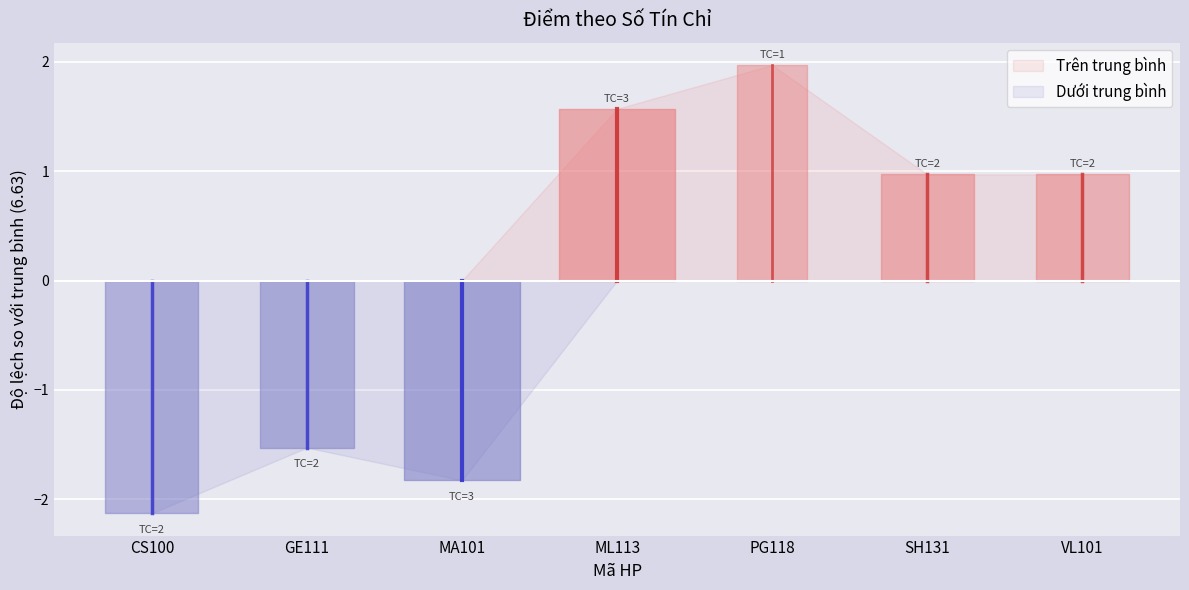

What is the sum of all values?

46.4